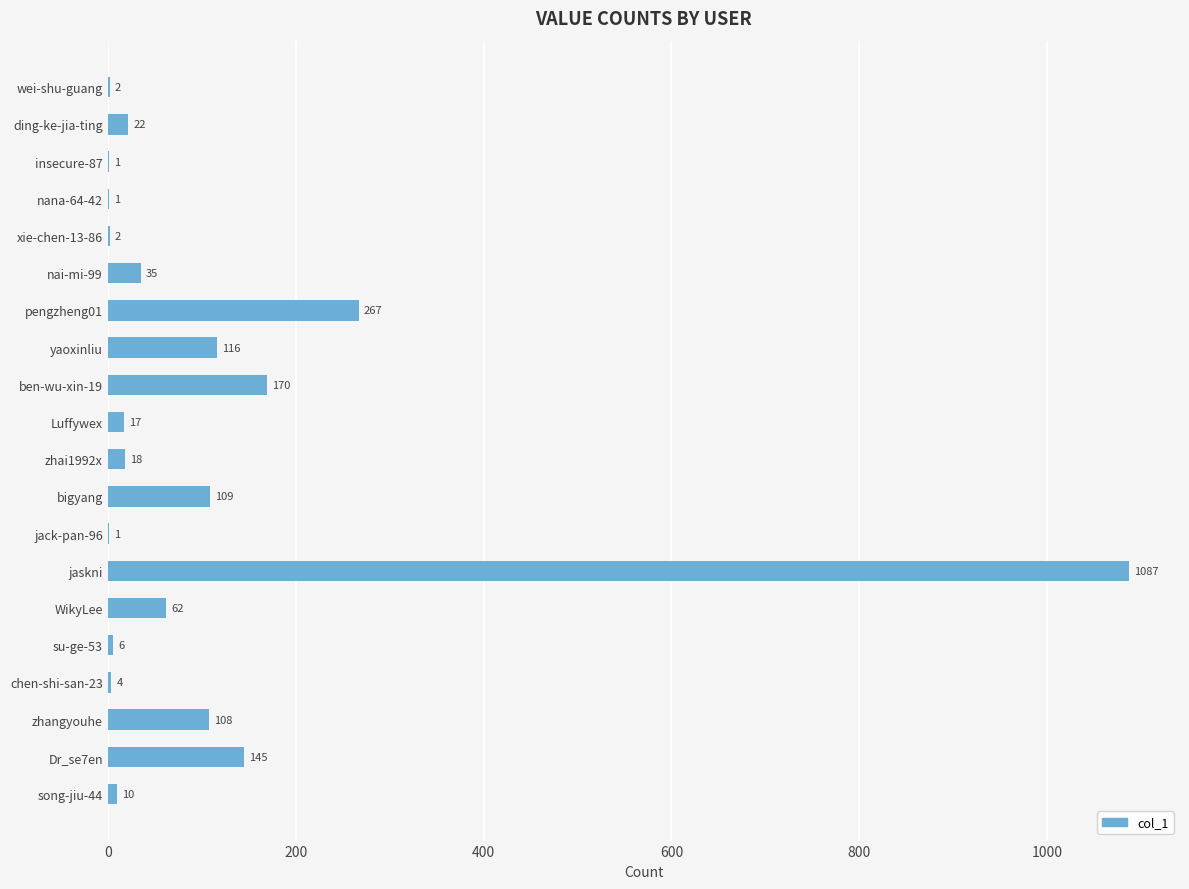

What is the sum of all values?

2183